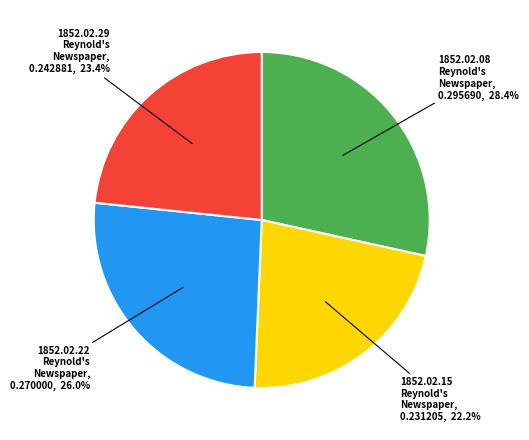

Does any single category account for the majority?

No